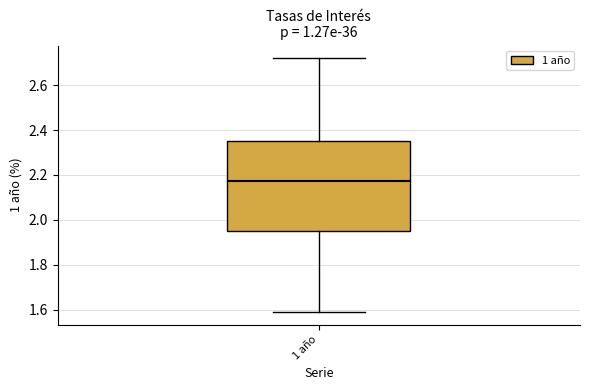

Transcribe this box plot: give where the median line is, the range the box spans, and where the two whiskers end, as read against the y-axis. The values are not printed on the chart, so give them approximately, as read against the axis.

median 2.18, box 1.96 to 2.36, whiskers 1.60 to 2.72